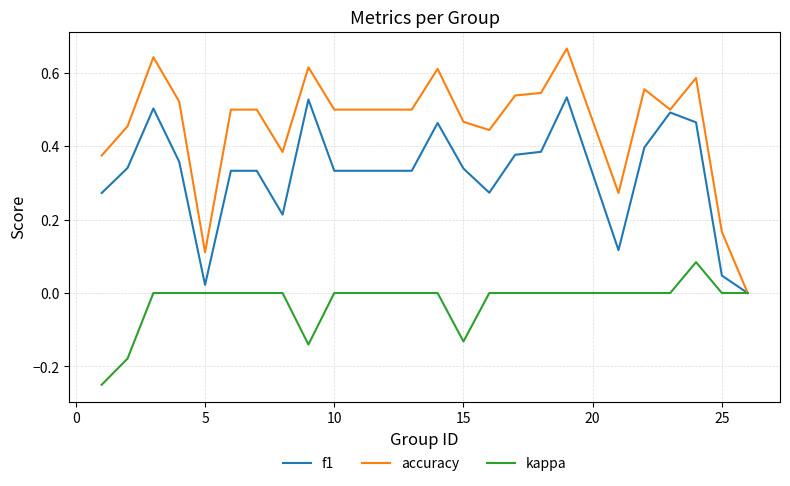

List the series in order of their peak value, lowest first.

kappa, f1, accuracy